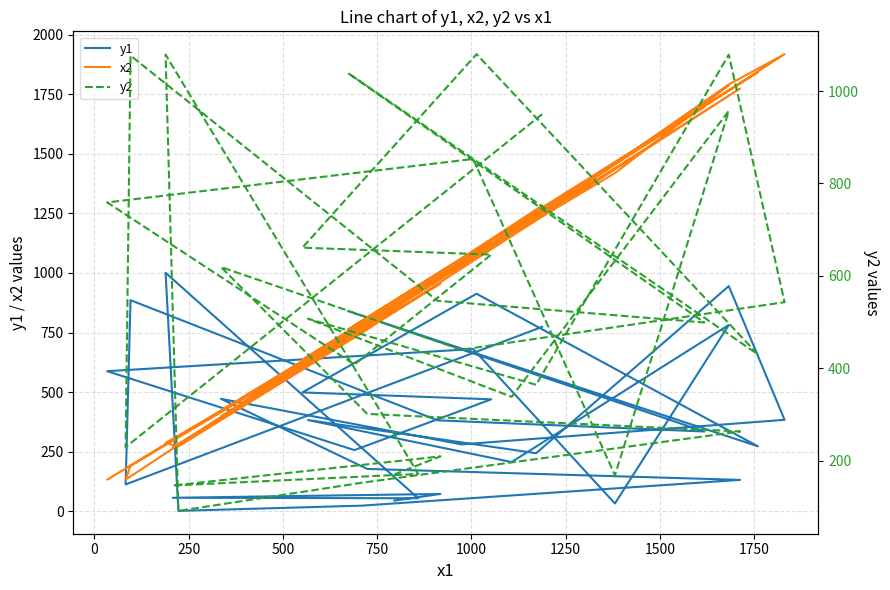

What is the greatest value displayed?

1918